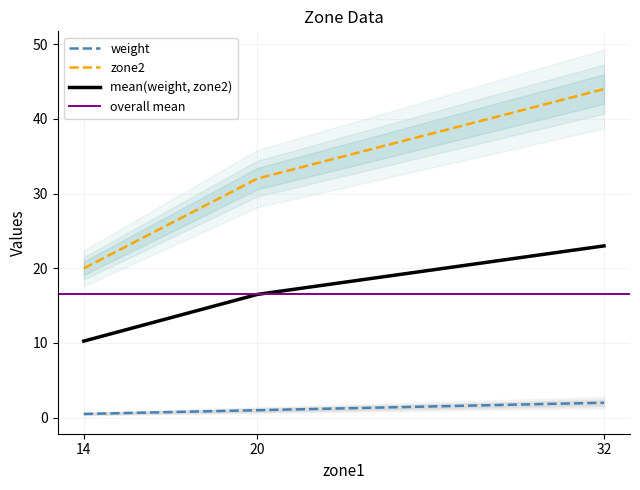

What is the difference between the maximum and minimum values in the weight series?

1.5